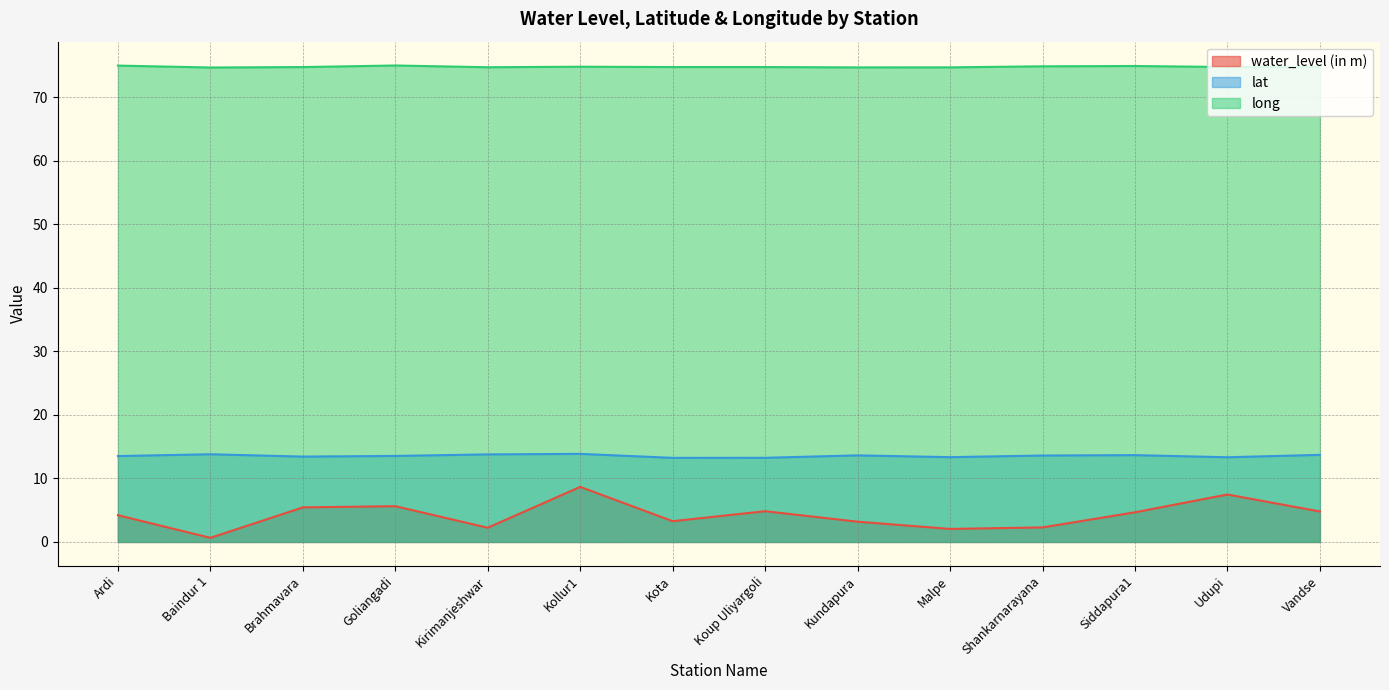

What is the average value of the lat series?

13.6